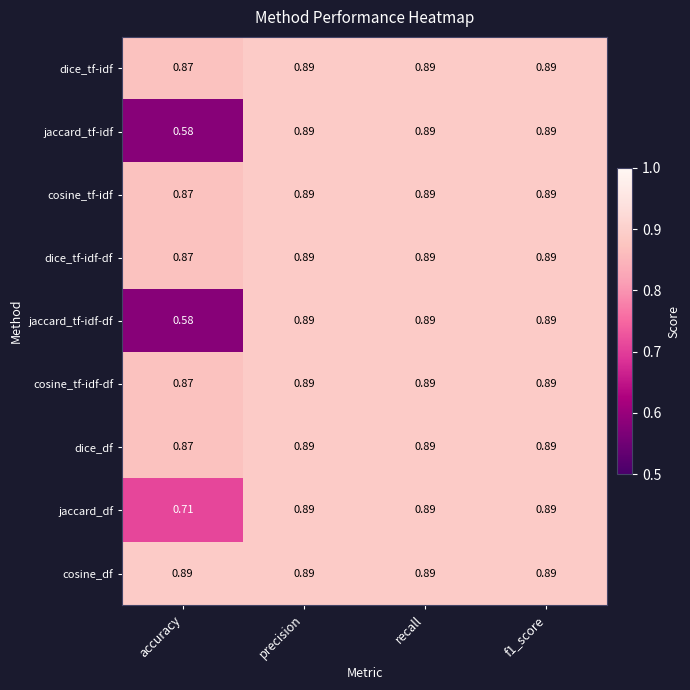

At which label is jaccard_df closest to 0?

accuracy